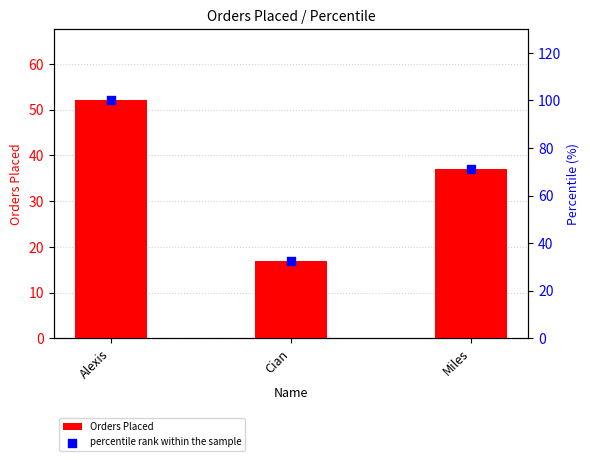

At which category is the sum across all series the highest?

Alexis